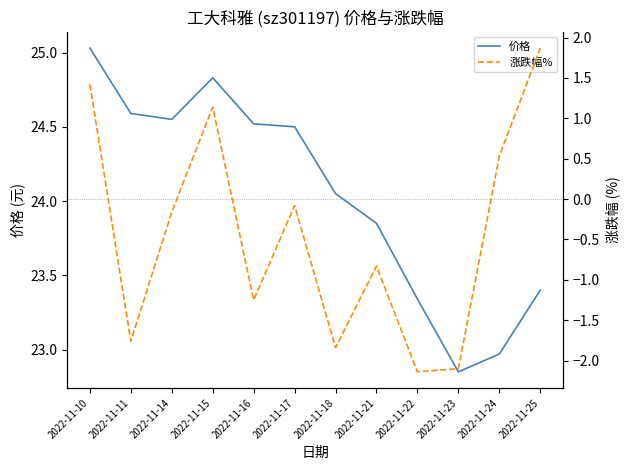

Reading left to right, what are all the values shown in this chart?

价格: 25.0	24.6	24.6	24.8	24.5	24.5	24.1	23.9	23.3	22.9	23.0	23.4
涨跌幅%: 1.4	-1.8	-0.2	1.1	-1.2	-0.1	-1.8	-0.8	-2.1	-2.1	0.5	1.9